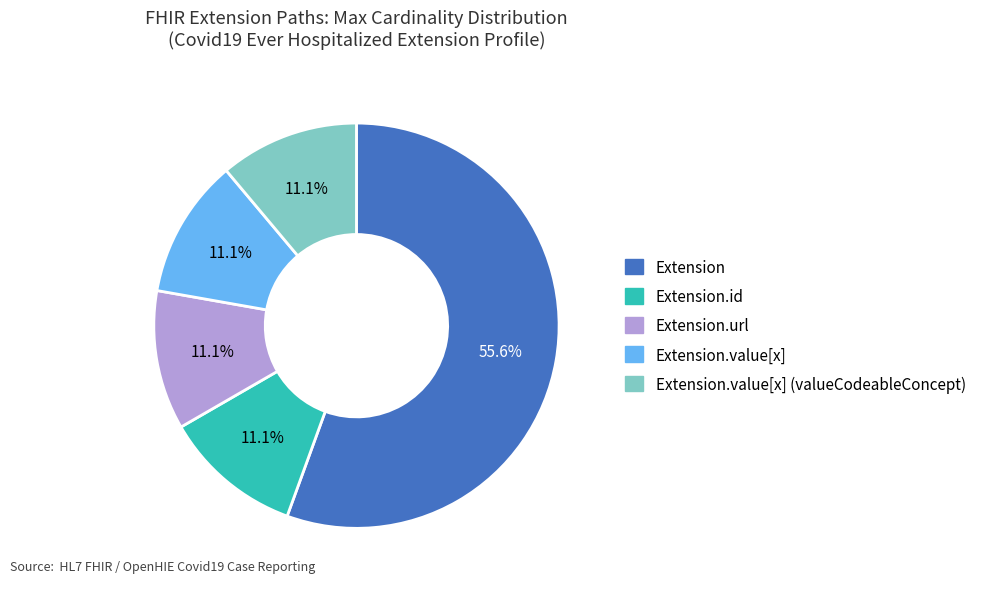

Is there a majority slice in this chart?

Yes